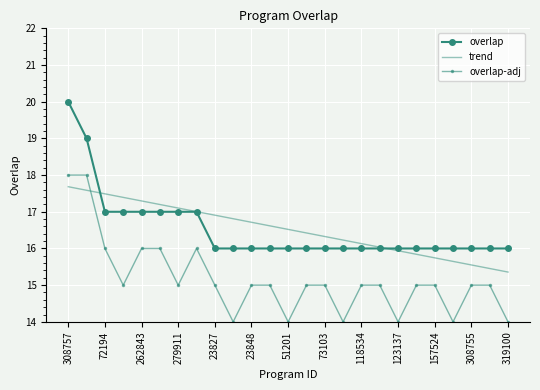

True or false: overlap and overlap-adj cross at least once.

False